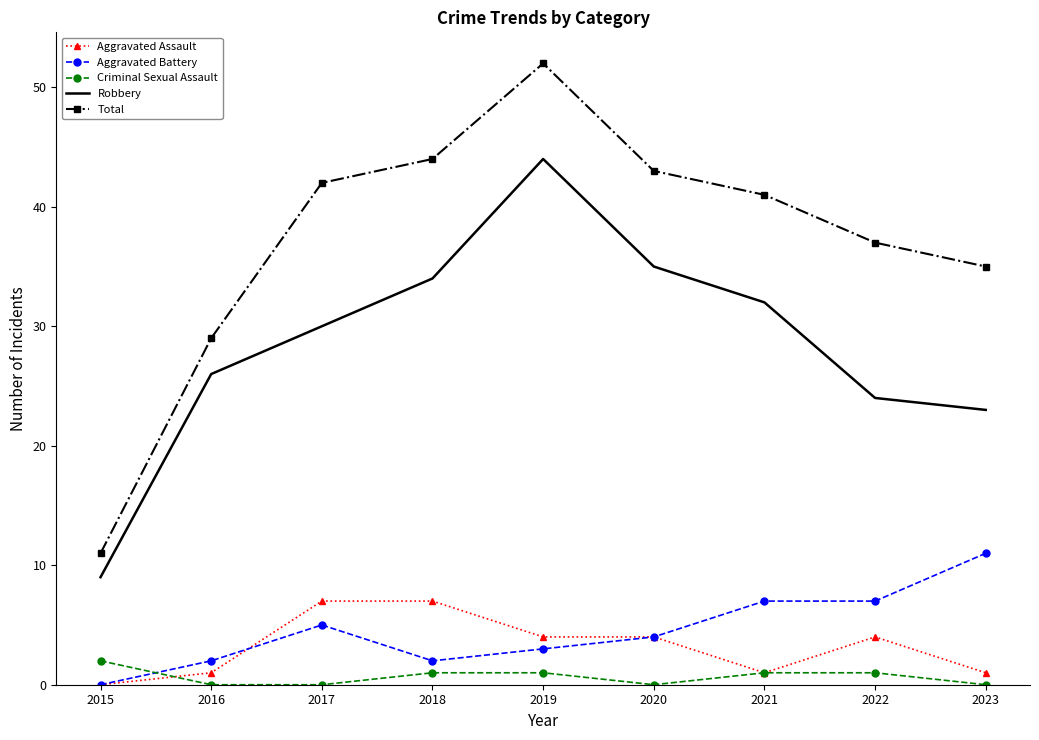

At which label is Robbery closest to 26?

2016